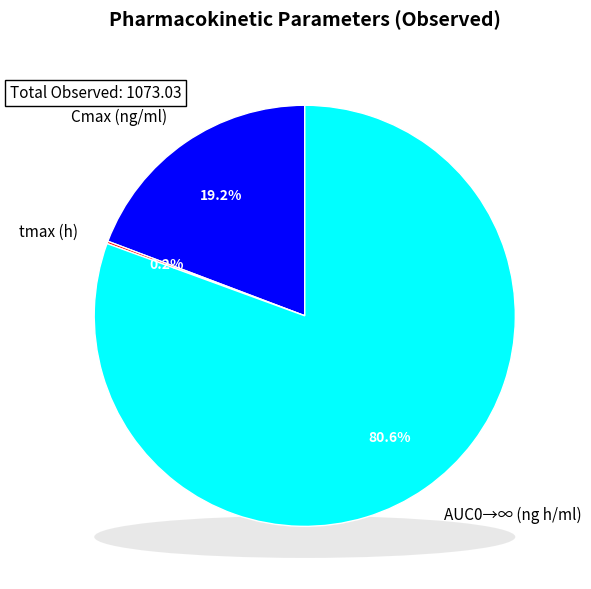

Which slice is the largest?

AUC0→∞ (ng h/ml)